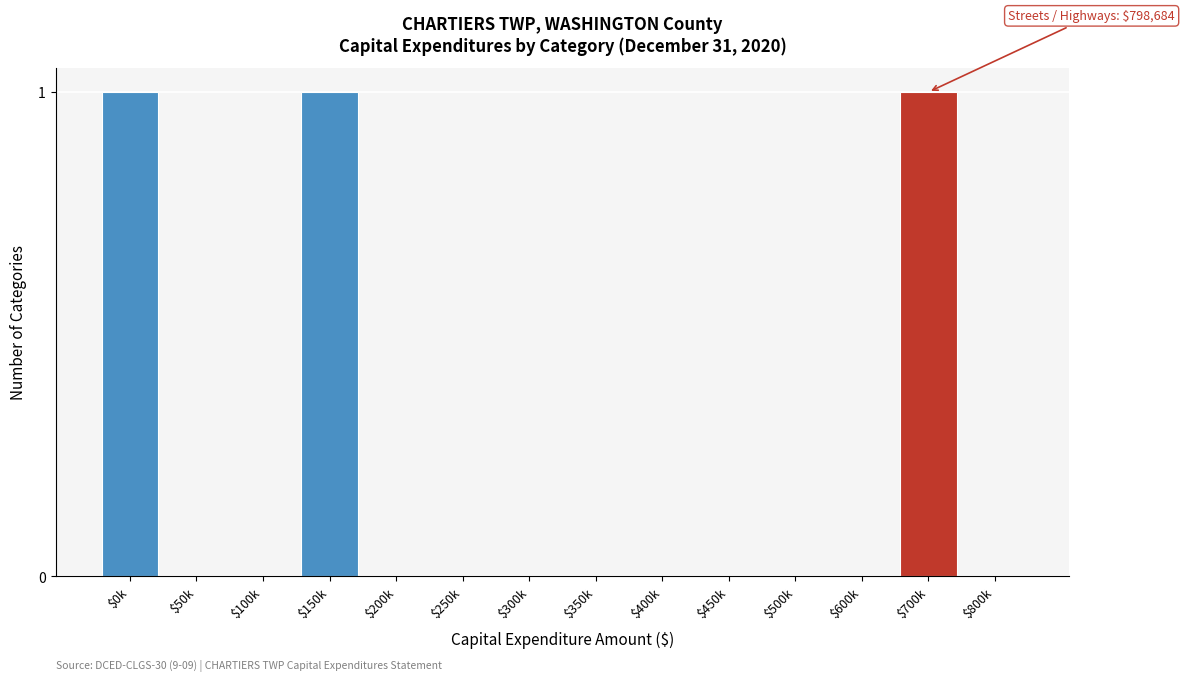

True or false: the data shows -1 at $350k.

False